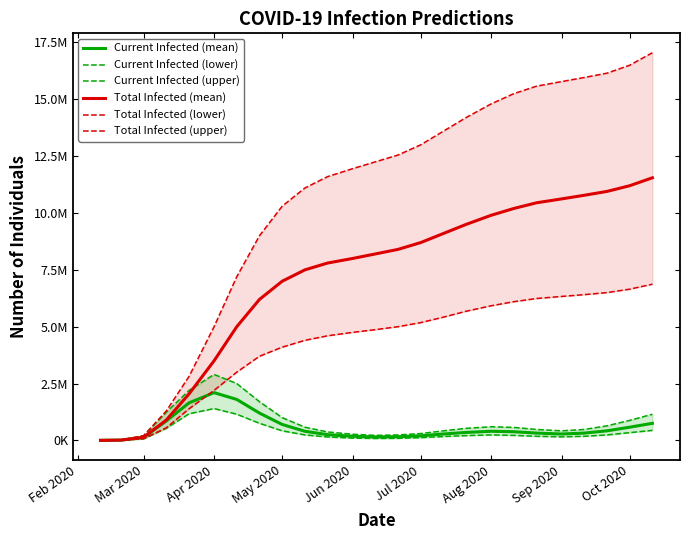

Does the chart have visible grid lines?

No